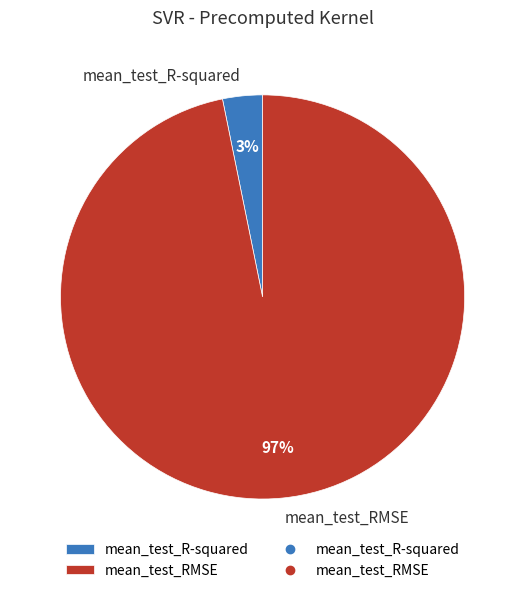

Does any single category account for the majority?

Yes